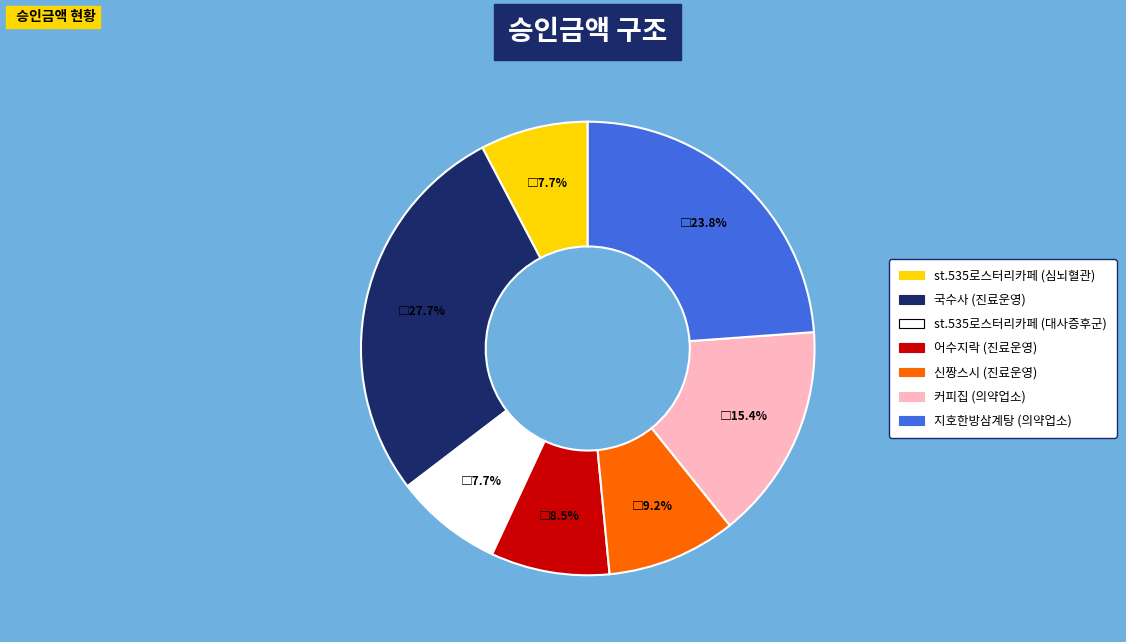

Does any single category account for the majority?

No